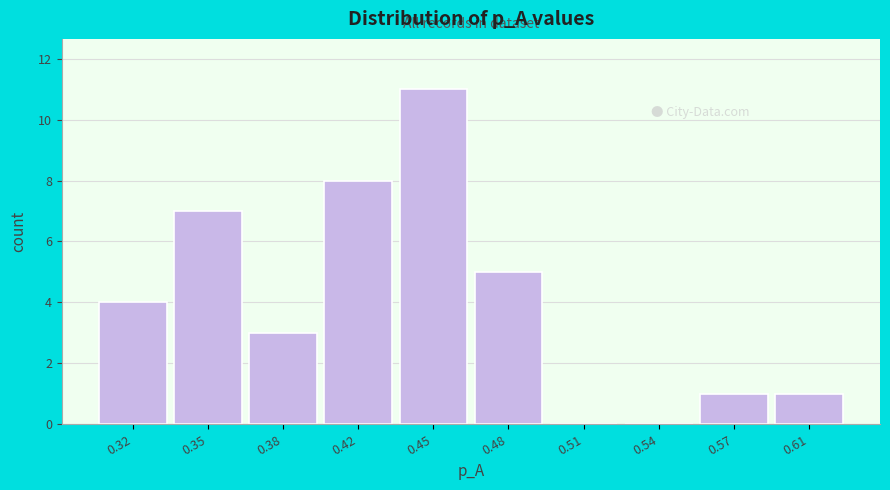

Reading left to right, list all the values displayed in this chart.

0.32=4	0.35=7	0.38=3	0.42=8	0.45=11	0.48=5	0.51=0	0.54=0	0.57=1	0.61=1